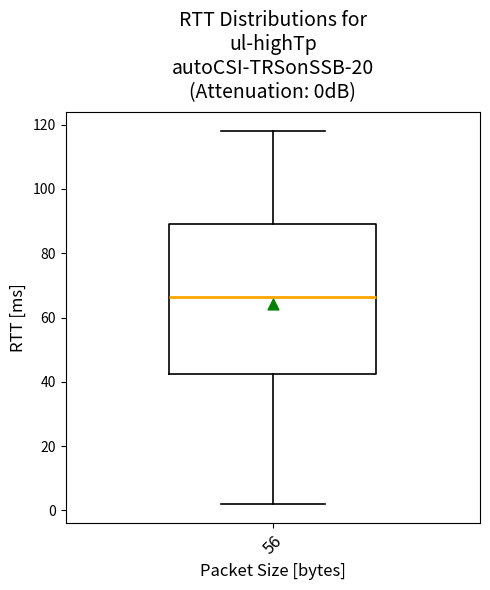

Transcribe this box plot: give where the median line is, the range the box spans, and where the two whiskers end, as read against the y-axis. The values are not printed on the chart, so give them approximately, as read against the axis.

median 66, box 42 to 90, whiskers 2 to 118